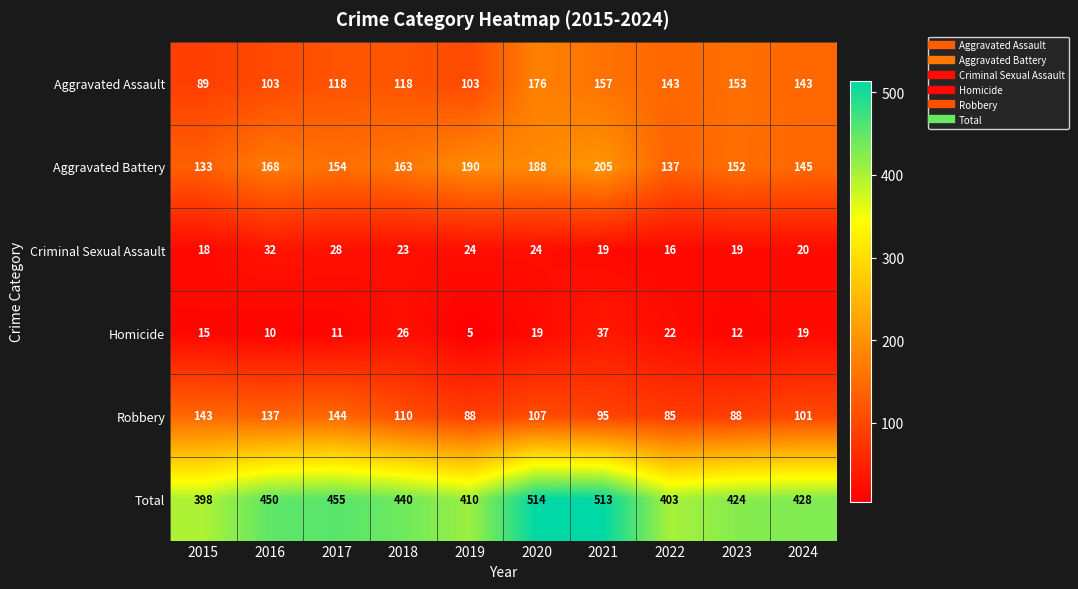

What value does the Aggravated Assault series have at 2021?

157